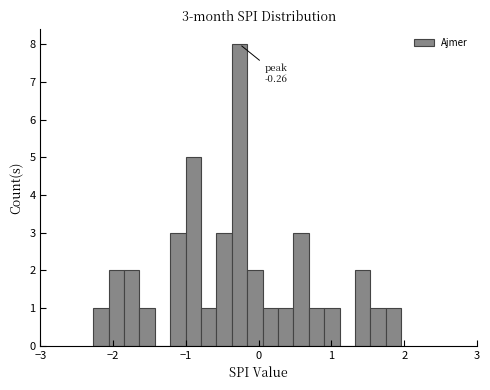

Read against the x-axis, roughly where is the centre of the tallest bar?

-0.3